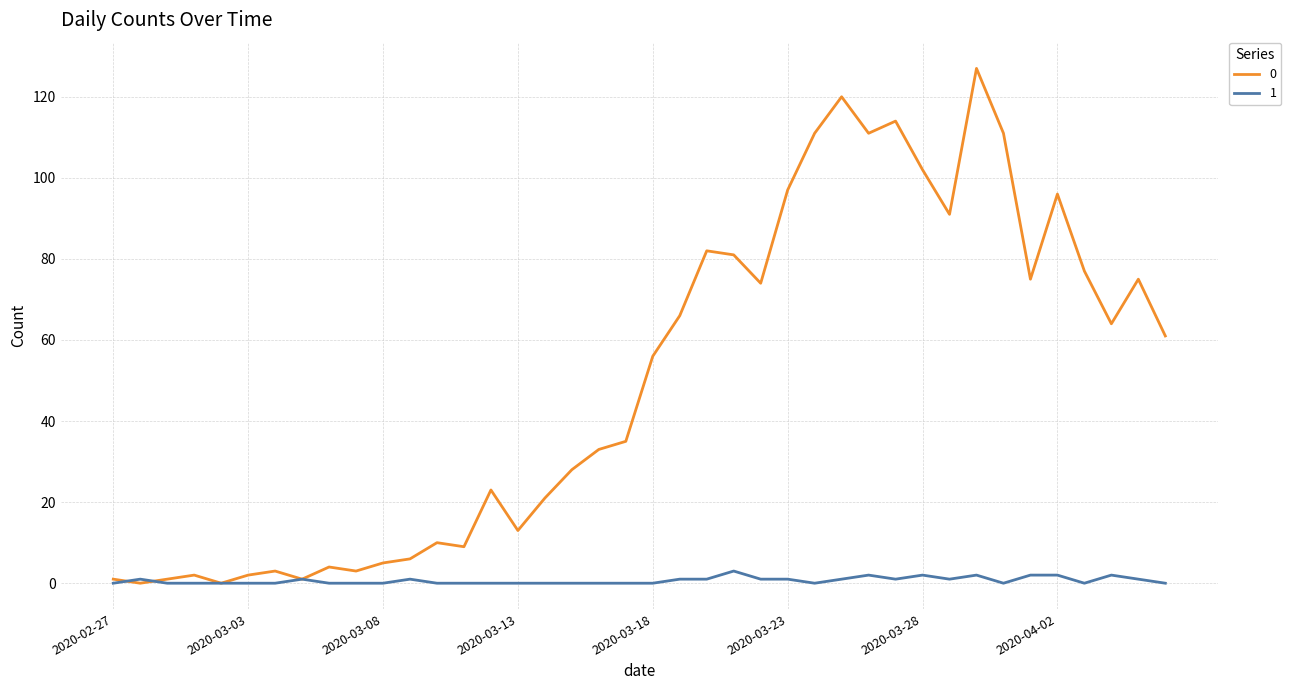

Rank the series by their maximum value, from highest to lowest.

0, 1